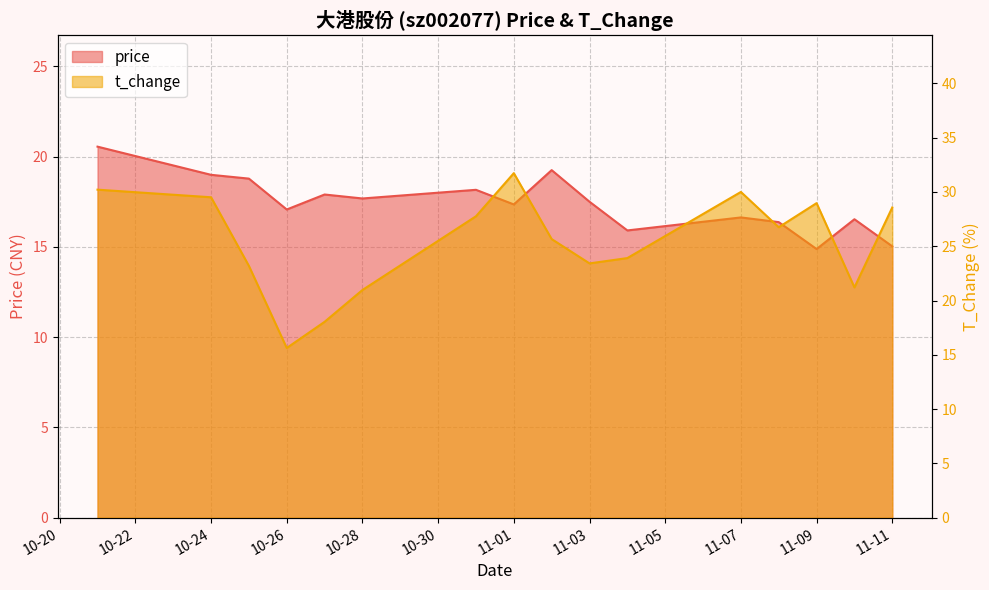

At which category does t_change reach its first local valley?

10-26